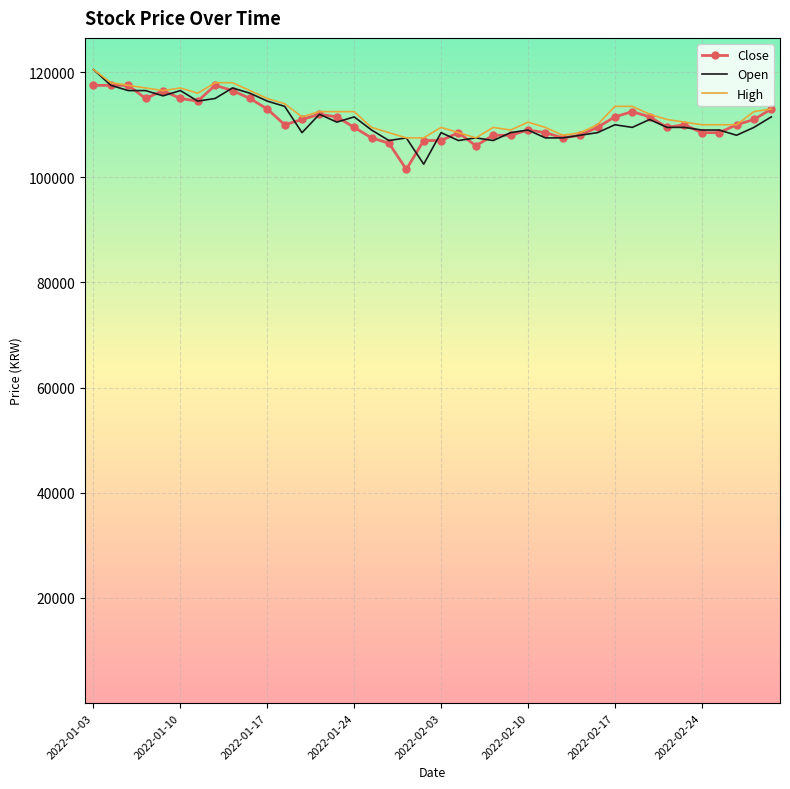

What is the minimum value shown in the chart?

101500